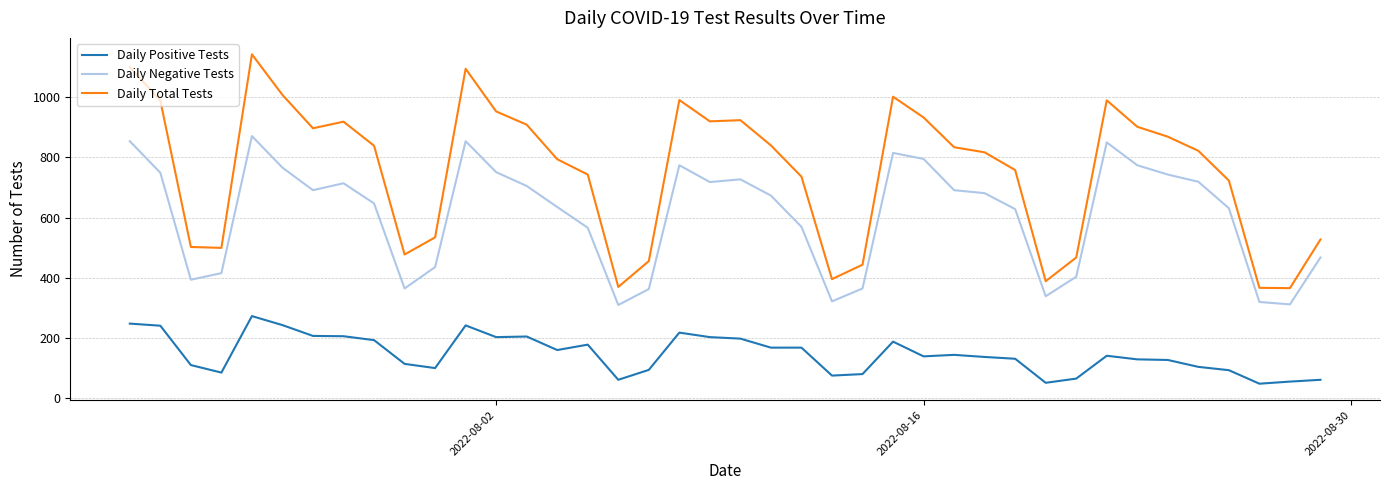

Rank the series by their average value, from lowest to highest.

Daily Positive Tests, Daily Negative Tests, Daily Total Tests